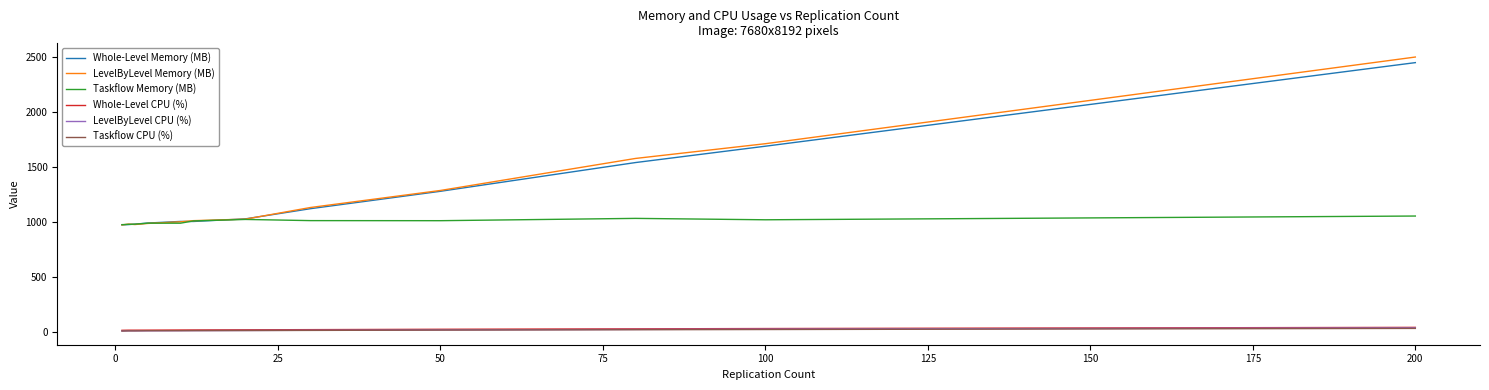

True or false: LevelByLevel Memory (MB) and Whole-Level CPU (%) intersect in this chart.

False